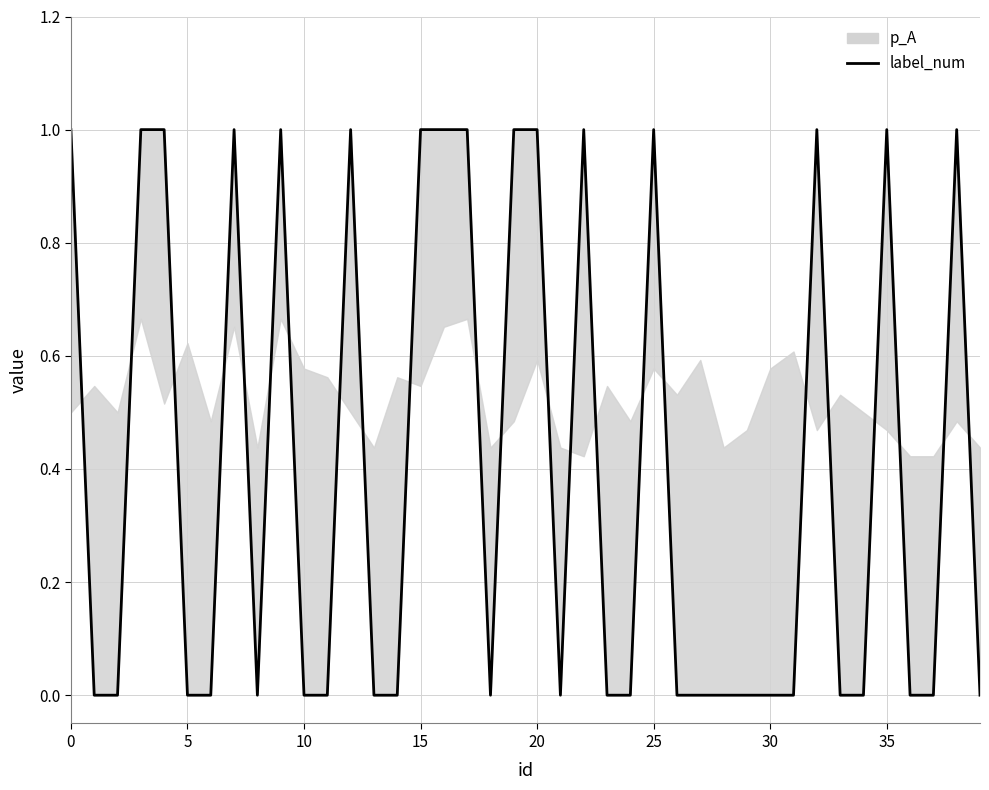

Which label corresponds to the smallest value in the chart?

5